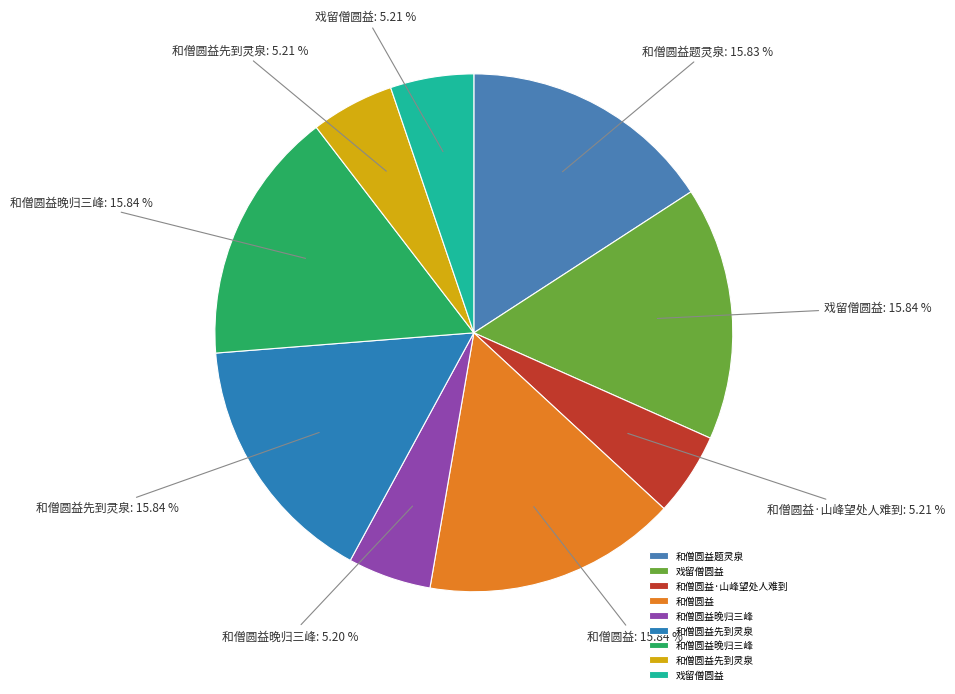

Which category has the smallest portion of the pie?

和僧圆益晚归三峰